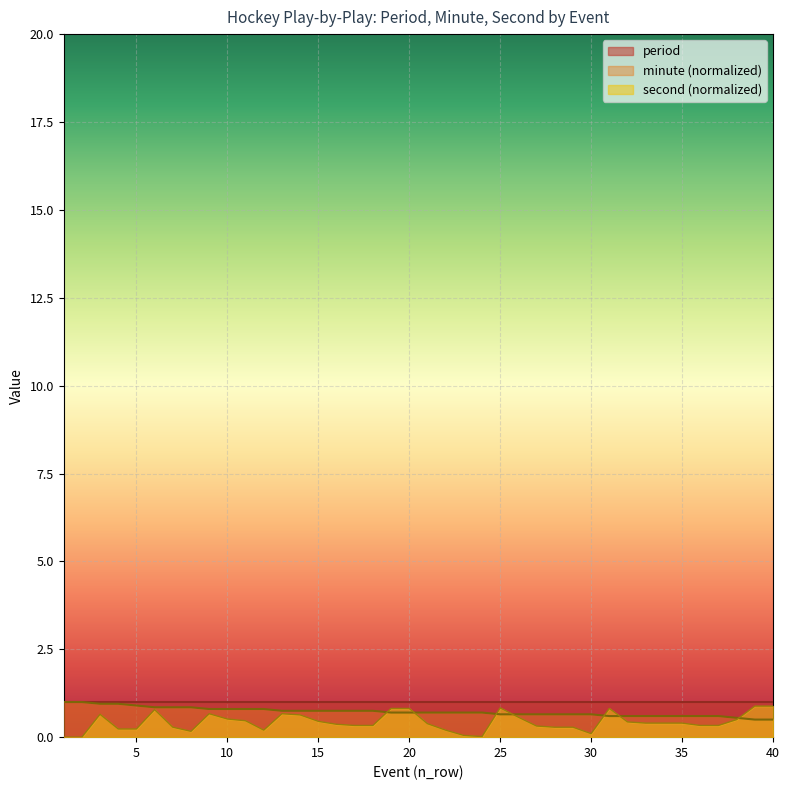

Which series has the widest spread of values?

second (normalized)